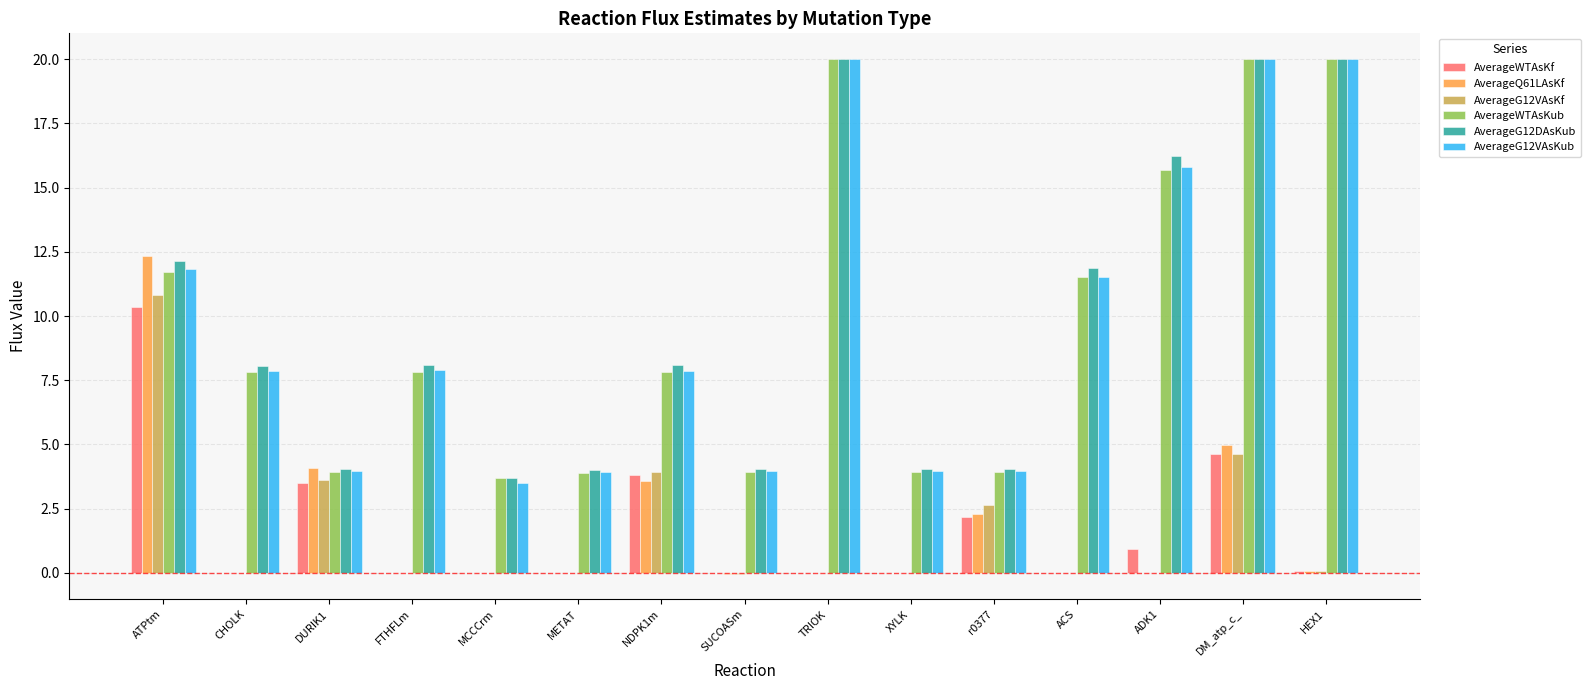

What is the total value across all series at ADK1?

48.7